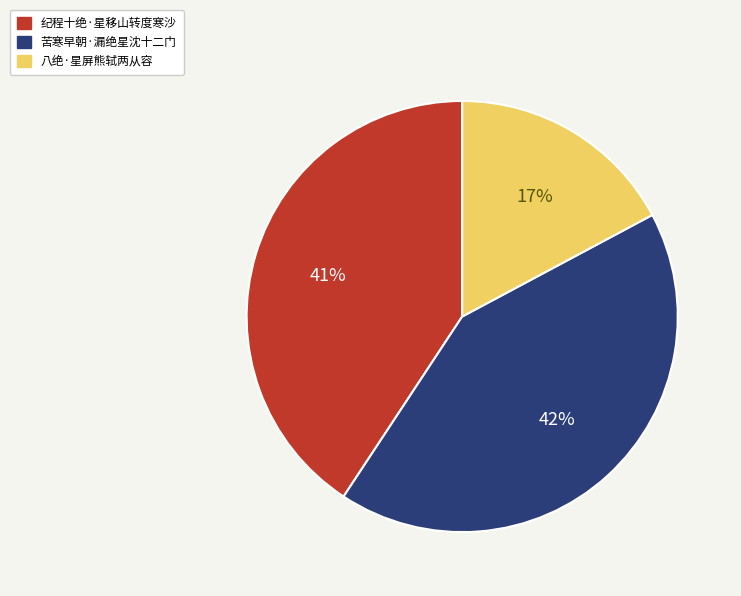

What percentage is the 八绝·星屏熊轼两从容 slice, to the nearest percent?

17%